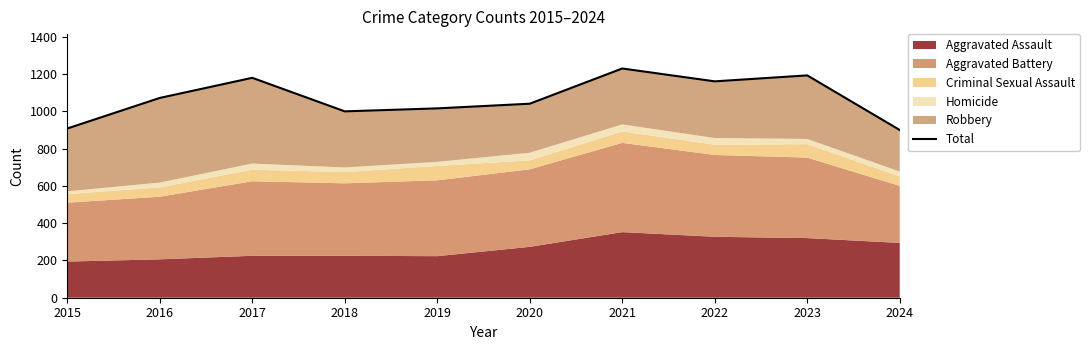

What is the difference between the values at 2021 and 2020?

189